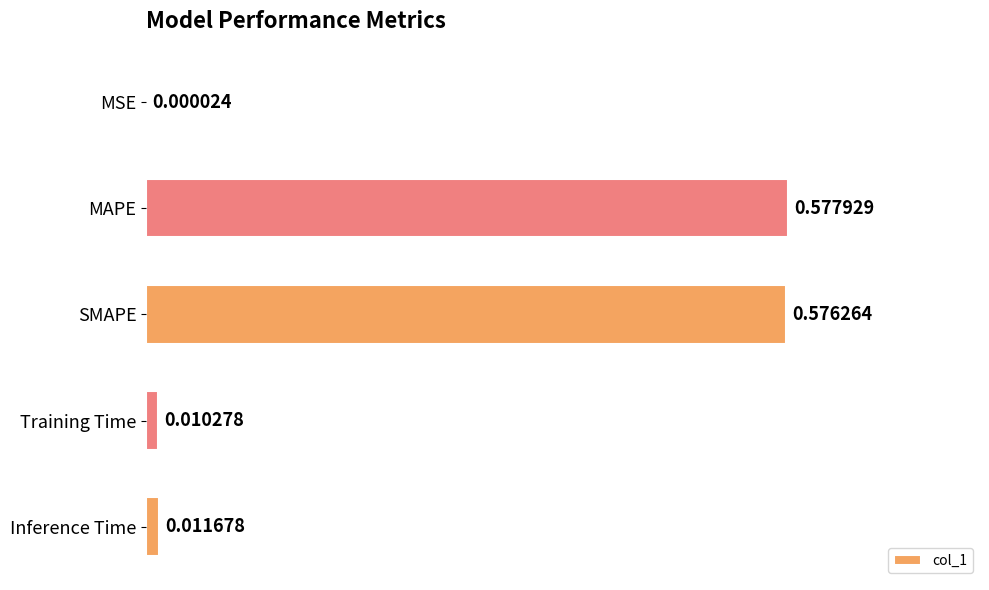

Between Inference Time and MSE, which is larger?

Inference Time